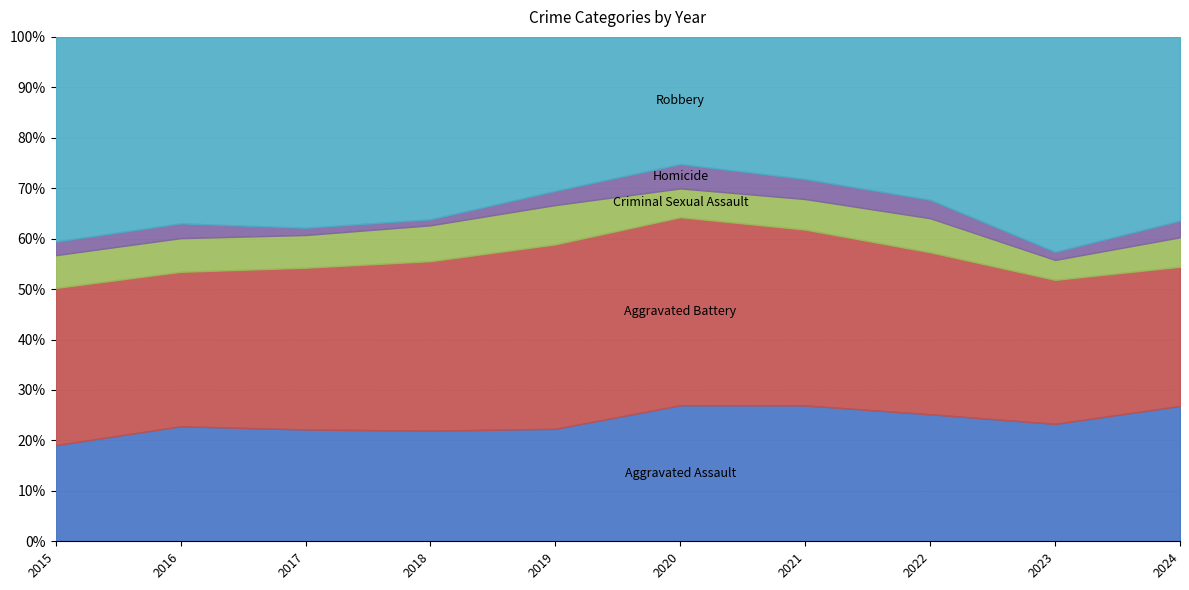

Where is Aggravated Battery nearest to the value 167?

2021